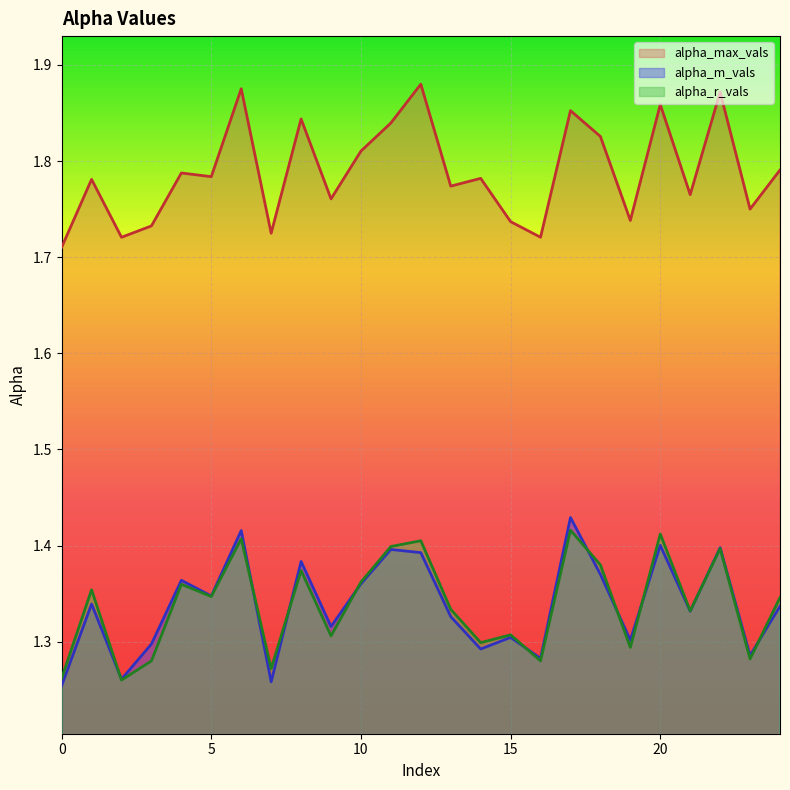

Reading left to right, extract all data points from this chart.

alpha_max_vals: 0=1.7	1=1.8	2=1.7	3=1.7	4=1.8	5=1.8	6=1.9	7=1.7	8=1.8	9=1.8	10=1.8	11=1.8	12=1.9	13=1.8	14=1.8	15=1.7	16=1.7	17=1.9	18=1.8	19=1.7	20=1.9	21=1.8	22=1.9	23=1.8	24=1.8
alpha_m_vals: 0=1.3	1=1.3	2=1.3	3=1.3	4=1.4	5=1.3	6=1.4	7=1.3	8=1.4	9=1.3	10=1.4	11=1.4	12=1.4	13=1.3	14=1.3	15=1.3	16=1.3	17=1.4	18=1.4	19=1.3	20=1.4	21=1.3	22=1.4	23=1.3	24=1.3
alpha_r_vals: 0=1.3	1=1.4	2=1.3	3=1.3	4=1.4	5=1.3	6=1.4	7=1.3	8=1.4	9=1.3	10=1.4	11=1.4	12=1.4	13=1.3	14=1.3	15=1.3	16=1.3	17=1.4	18=1.4	19=1.3	20=1.4	21=1.3	22=1.4	23=1.3	24=1.3